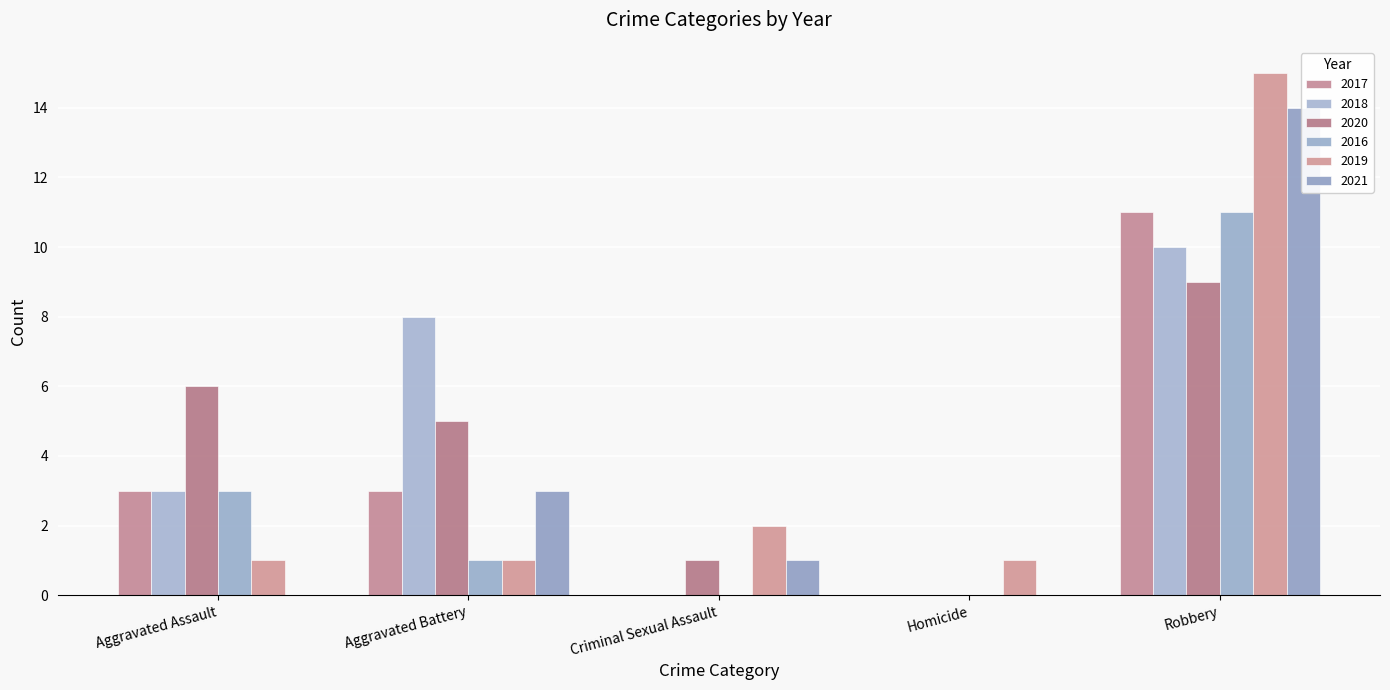

At how many categories does at least one series exceed 3?

3